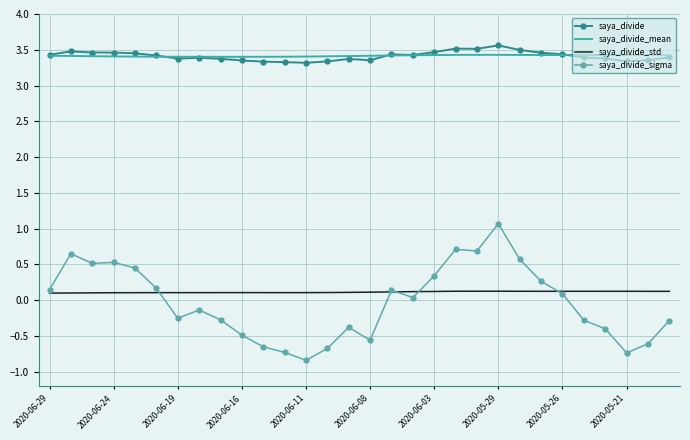

True or false: saya_divide has more than 2 interior local peaks.

True